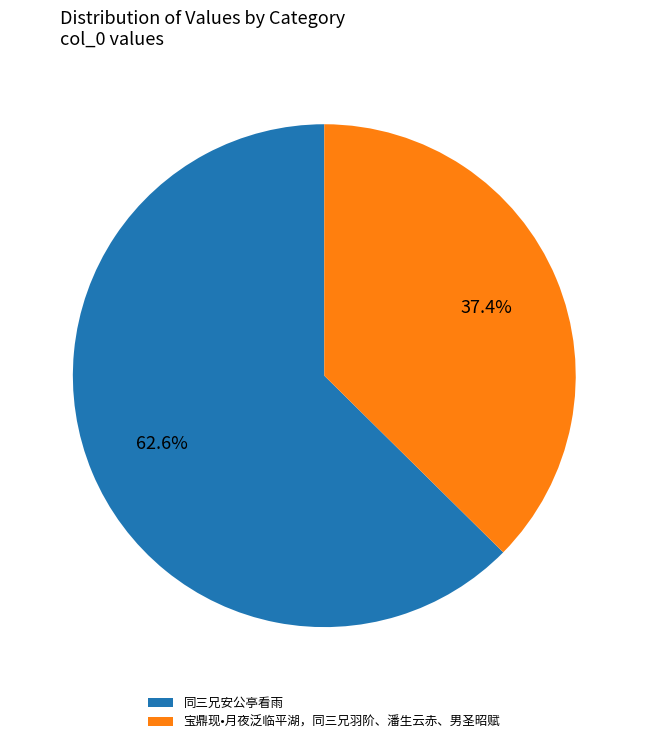

Which slice represents more than half of the pie?

同三兄安公亭看雨